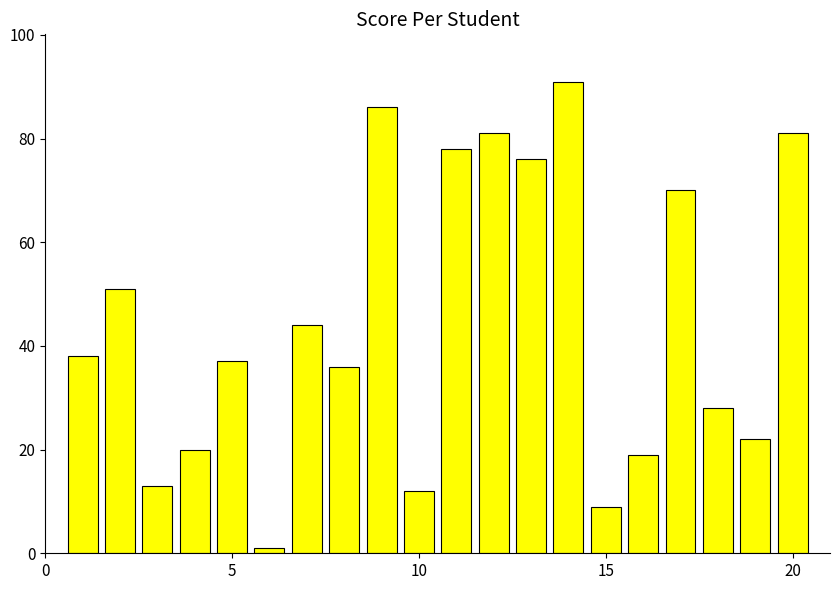

Reading left to right, what are all the values shown in this chart?

38	51	13	20	37	1	44	36	86	12	78	81	76	91	9	19	70	28	22	81